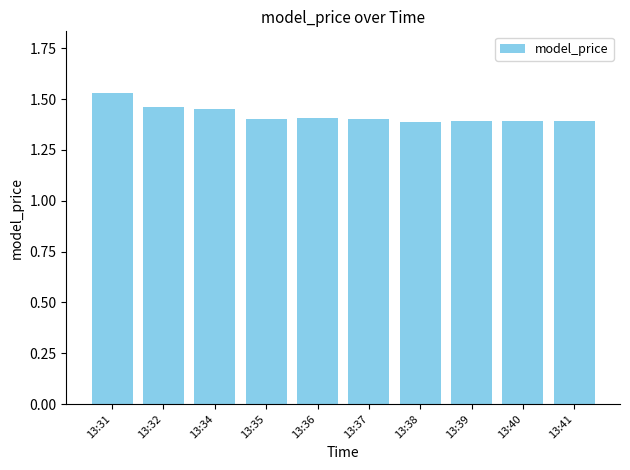

Approximately how many times larger is the value at 13:37 compared to 13:38?

1.0